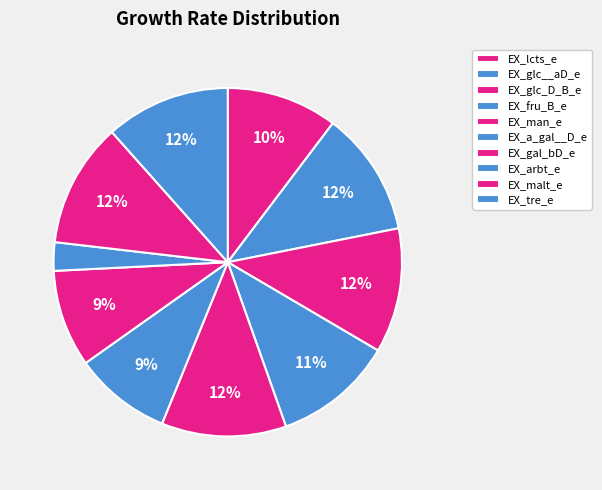

The EX_man_e slice represents 12% of the pie. True or false?

True